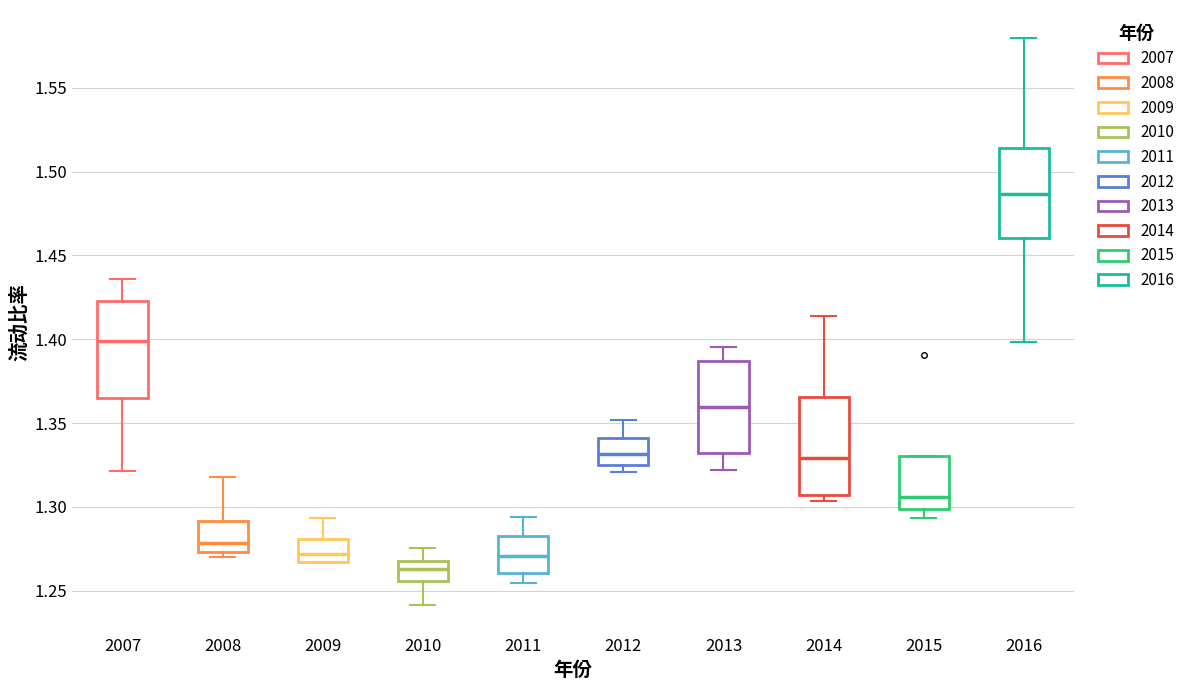

Which box's median line is the highest?

2016